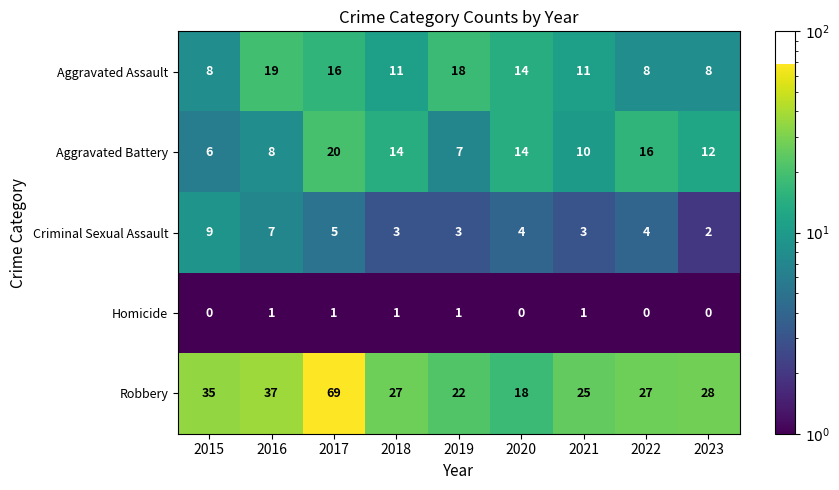

List the series in order of their peak value, lowest first.

Homicide, Criminal Sexual Assault, Aggravated Assault, Aggravated Battery, Robbery